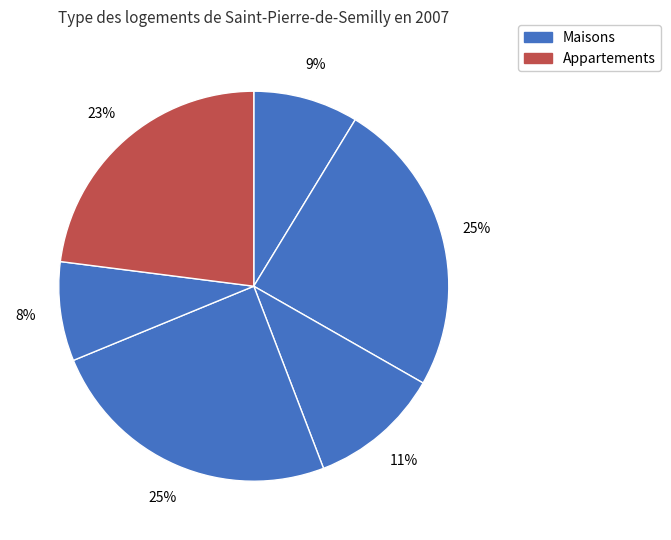

How many segments does this pie chart have?

6